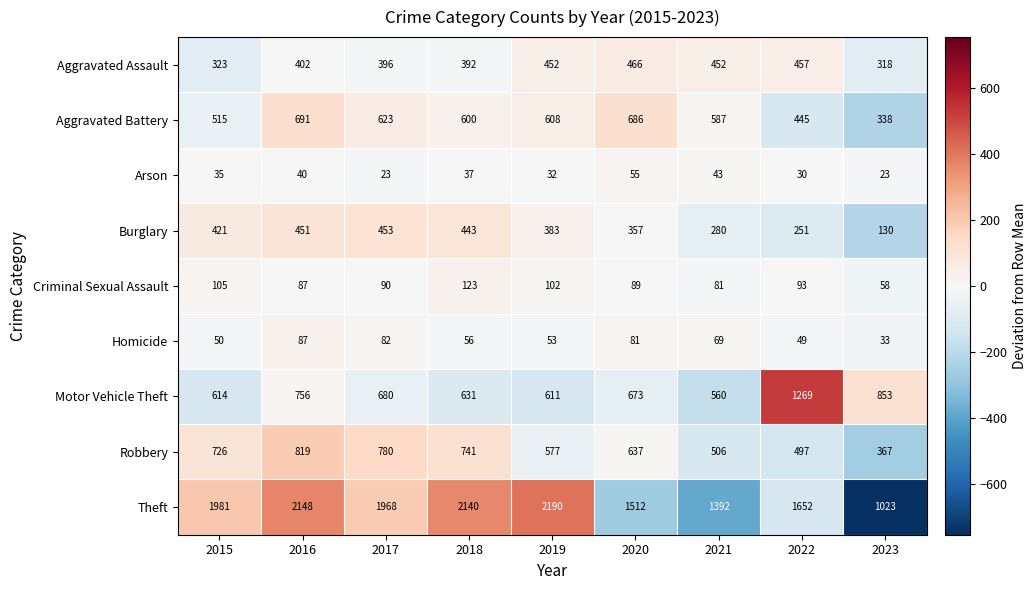

At which label does Theft first exceed 1968?

2015